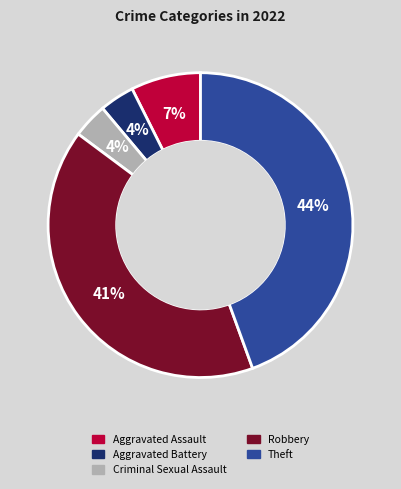

Is Criminal Sexual Assault the majority of the pie?

No